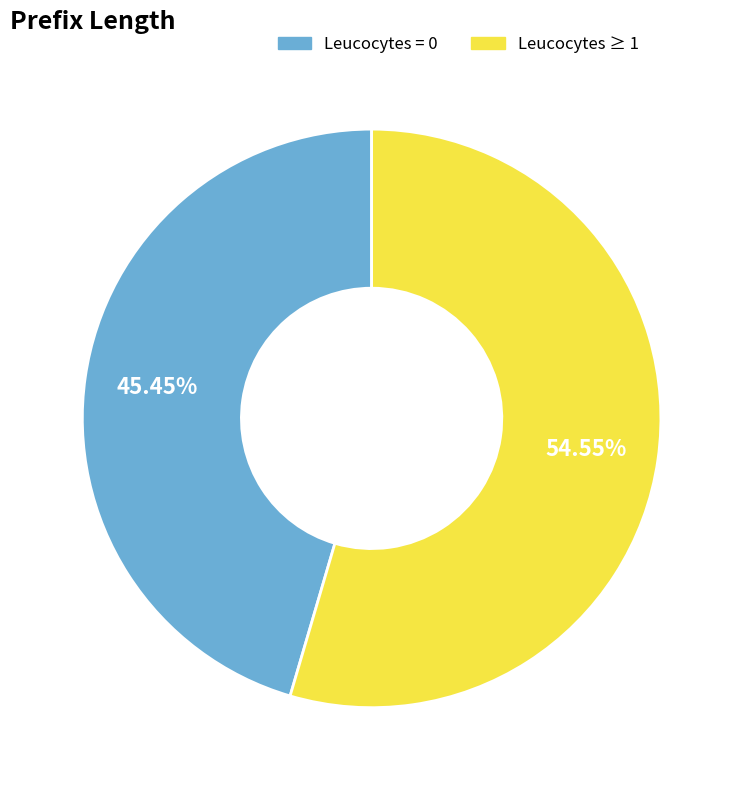

How many segments does this pie chart have?

2